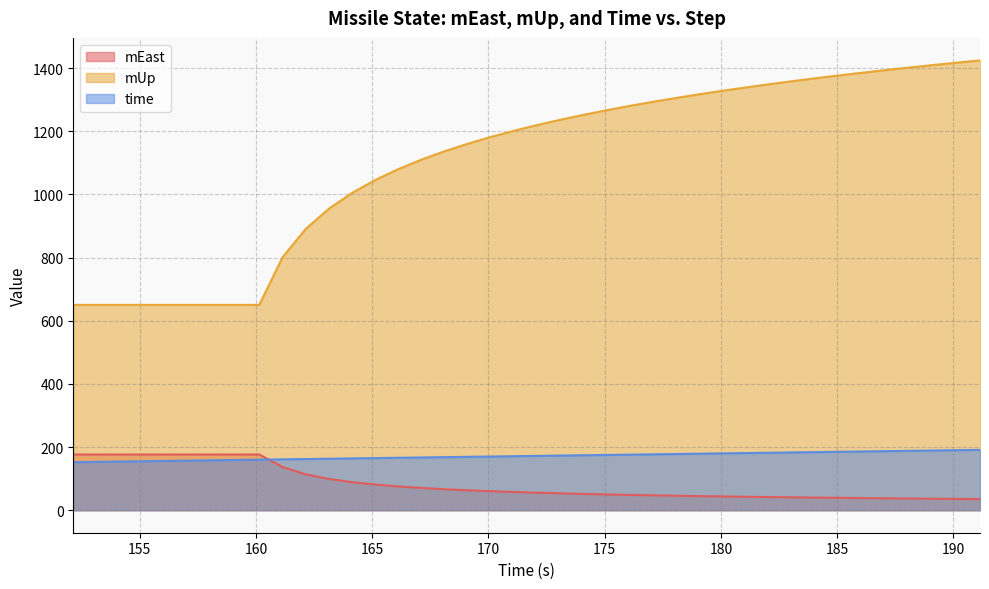

Reading left to right, list all the values displayed in this chart.

mEast: 176.4	176.4	176.4	176.4	176.4	176.4	176.4	176.4	176.4	136.9	113.7	99.1	88.9	81.2	75.3	70.5	66.5	63.1	60.1	57.6	55.3	53.3	51.5	49.9	48.4	47.0	45.8	44.6	43.6	42.6	41.6	40.7	39.9	39.1	38.4	37.7	37.1	36.4	35.9	35.3
mUp: 650.4	650.4	650.4	650.4	650.4	650.4	650.4	650.4	650.4	801.3	891.1	955.4	1005.4	1046.3	1081.0	1111.1	1137.7	1161.5	1183.0	1202.7	1220.8	1237.5	1253.1	1267.7	1281.5	1294.4	1306.6	1318.3	1329.3	1339.8	1349.9	1359.6	1368.8	1377.7	1386.3	1394.5	1402.4	1410.1	1417.6	1424.8
time: 152.1	153.1	154.1	155.1	156.1	157.1	158.1	159.1	160.1	161.1	162.1	163.1	164.1	165.1	166.1	167.1	168.1	169.1	170.1	171.1	172.1	173.1	174.1	175.1	176.1	177.1	178.1	179.1	180.1	181.1	182.1	183.1	184.1	185.1	186.1	187.1	188.1	189.1	190.1	191.1